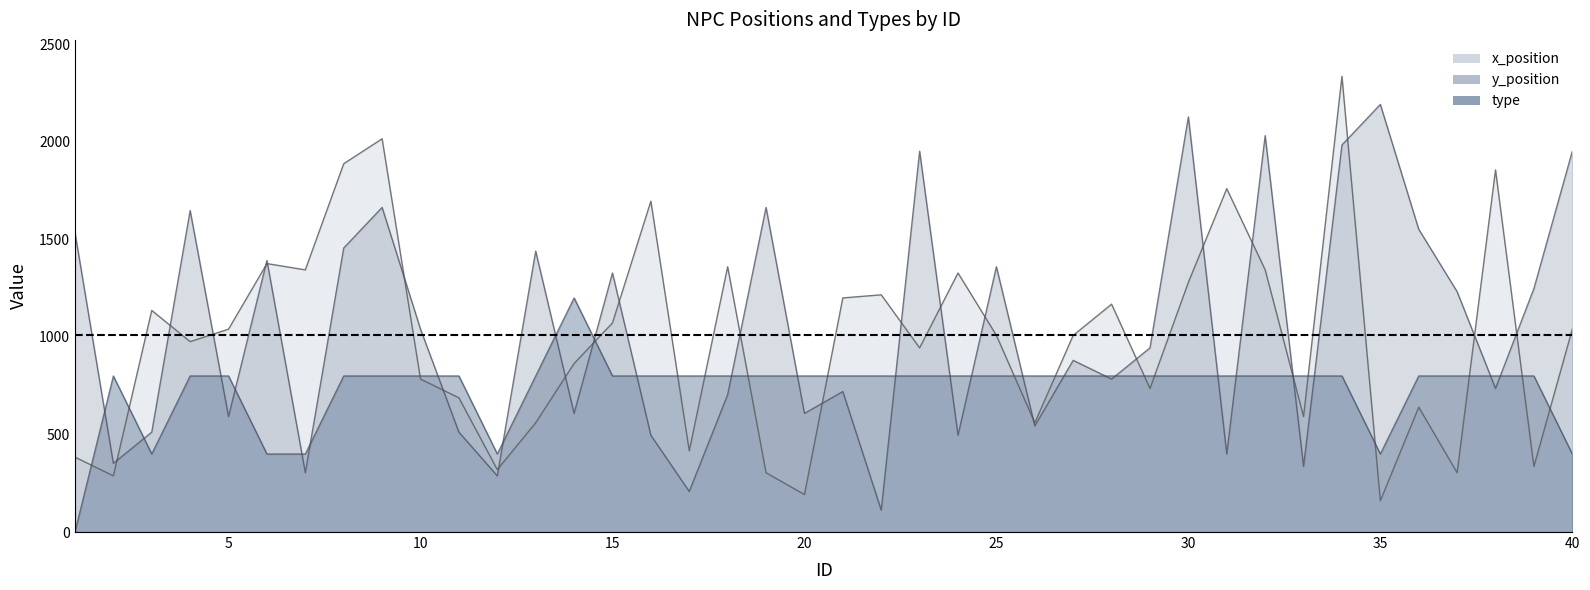

What is the spread (max minus min) of values at 3?

736